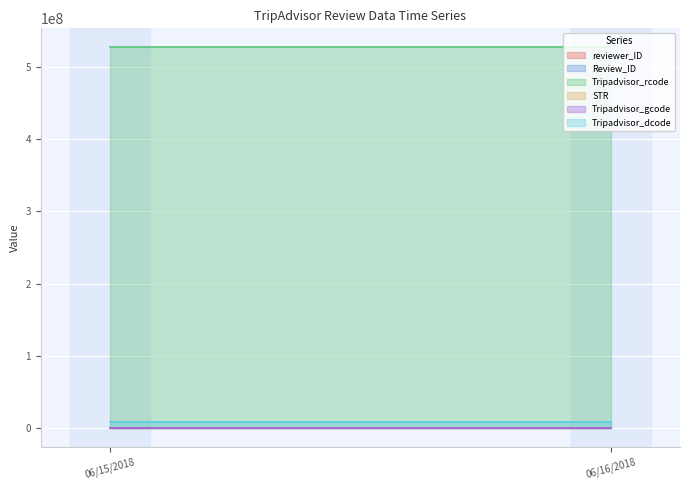

What are all the series names shown in the legend?

reviewer_ID, Review_ID, Tripadvisor_rcode, STR, Tripadvisor_gcode, Tripadvisor_dcode